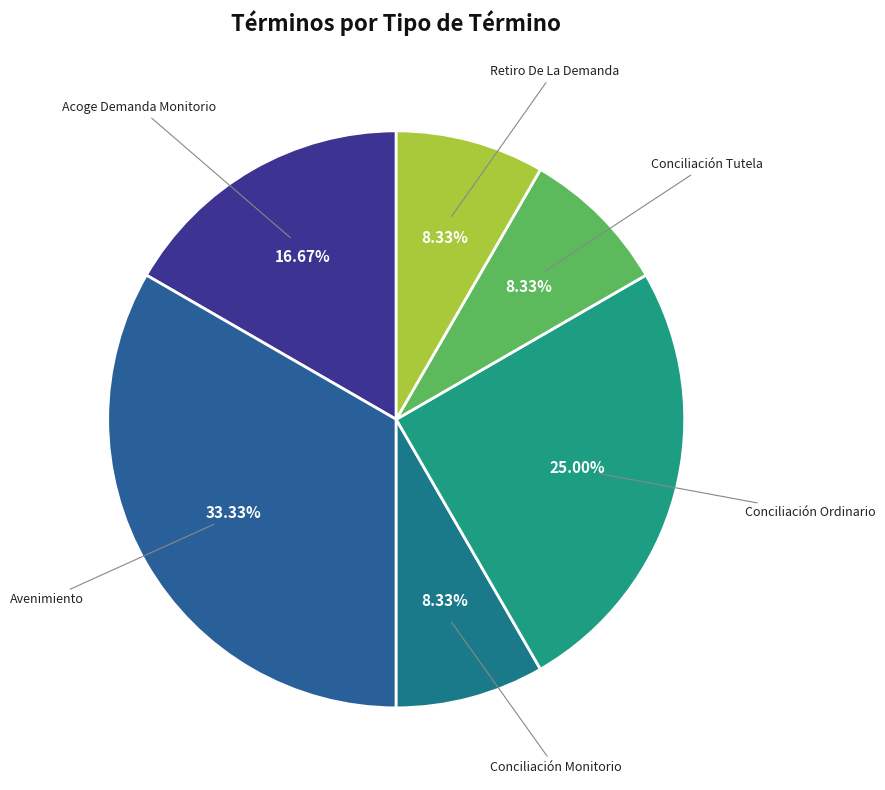

Is there a majority slice in this chart?

No